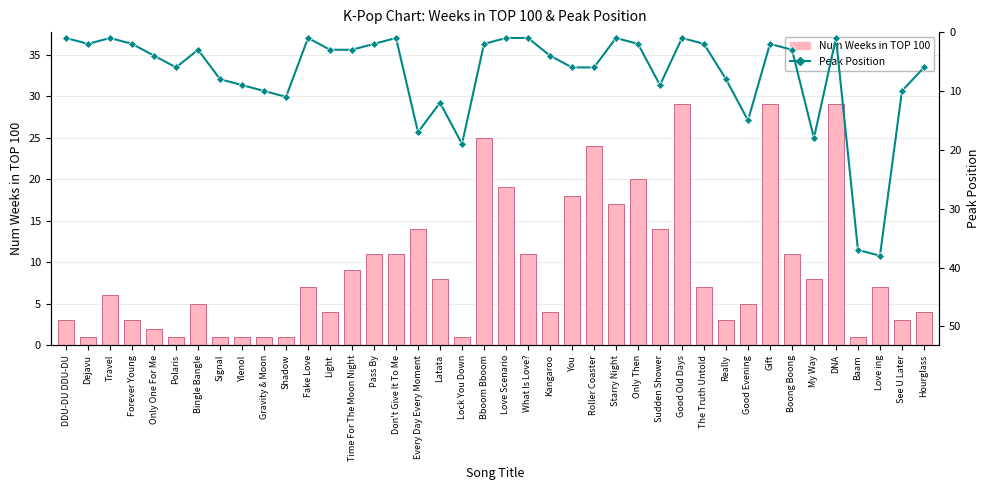

What is the difference between the highest and lowest values at Lock You Down?

18